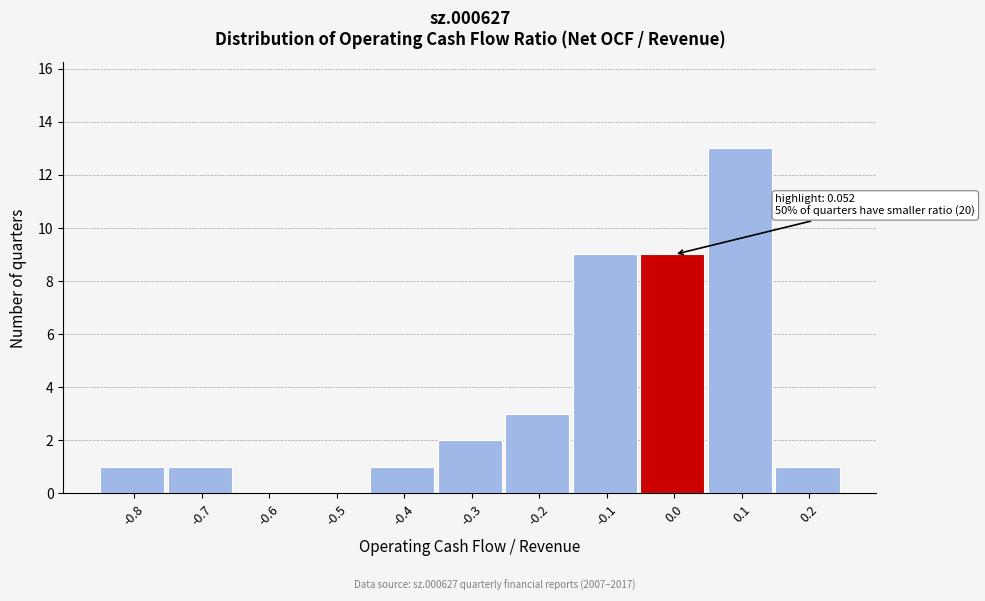

Reading left to right, list all the values displayed in this chart.

-0.8=1	-0.7=1	-0.6=0	-0.5=0	-0.4=1	-0.3=2	-0.2=3	-0.1=9	0.0=9	0.1=13	0.2=1